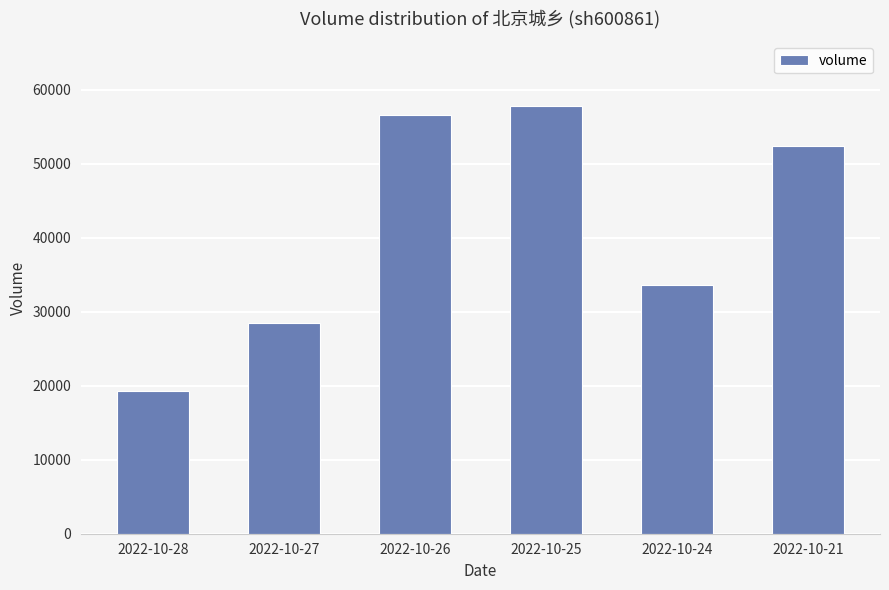

What is the change in value from 2022-10-26 to 2022-10-24?

-22950